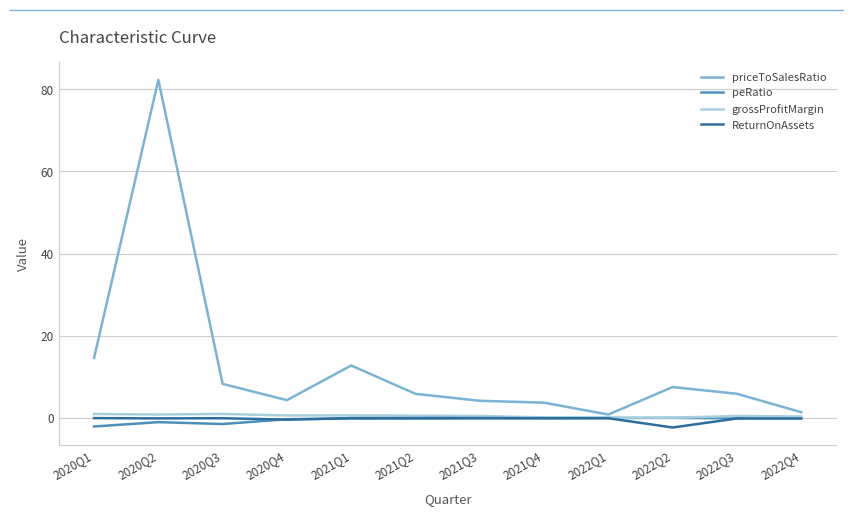

True or false: ReturnOnAssets and priceToSalesRatio cross at least once.

False